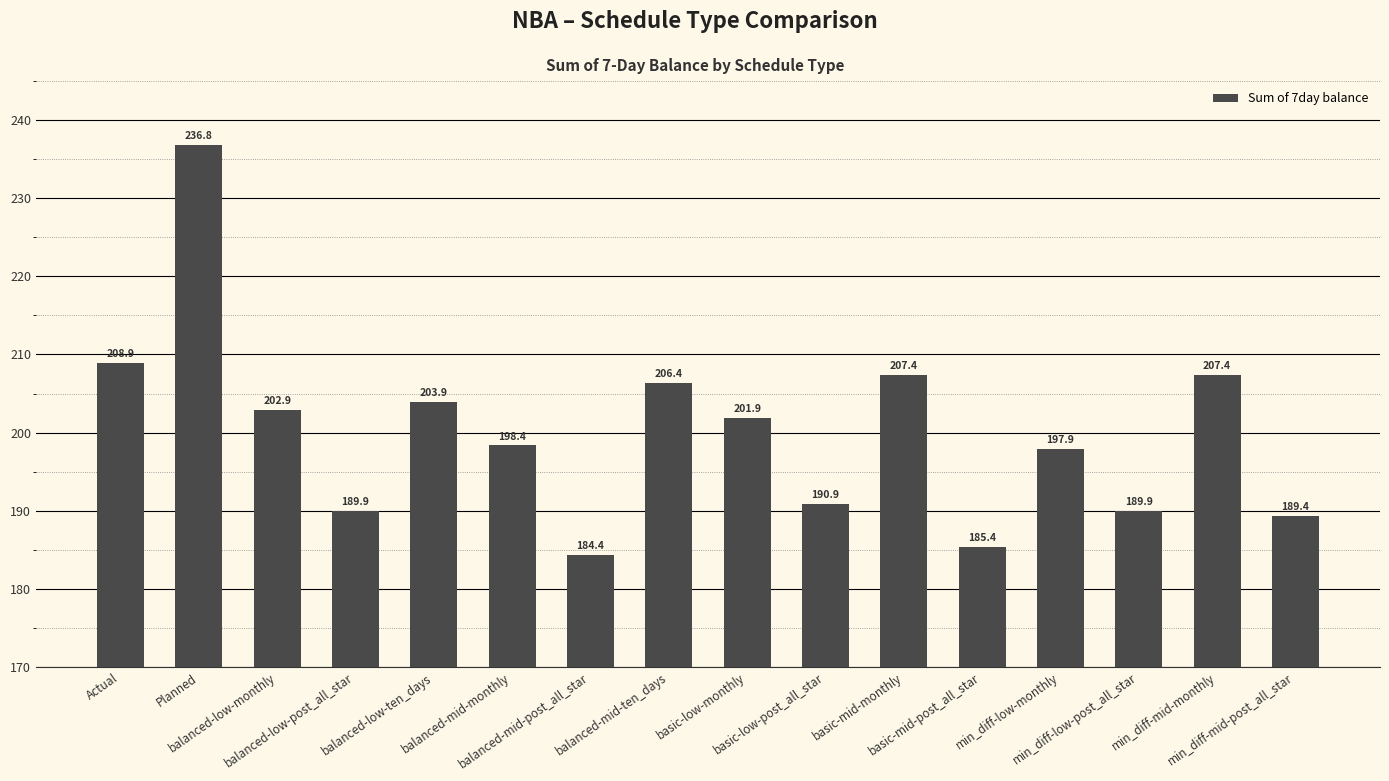

Reading left to right, list all the values displayed in this chart.

Actual=208.9	Planned=236.8	balanced-low-monthly=202.9	balanced-low-post_all_star=189.9	balanced-low-ten_days=203.9	balanced-mid-monthly=198.4	balanced-mid-post_all_star=184.4	balanced-mid-ten_days=206.4	basic-low-monthly=201.9	basic-low-post_all_star=190.9	basic-mid-monthly=207.4	basic-mid-post_all_star=185.4	min_diff-low-monthly=197.9	min_diff-low-post_all_star=189.9	min_diff-mid-monthly=207.4	min_diff-mid-post_all_star=189.4